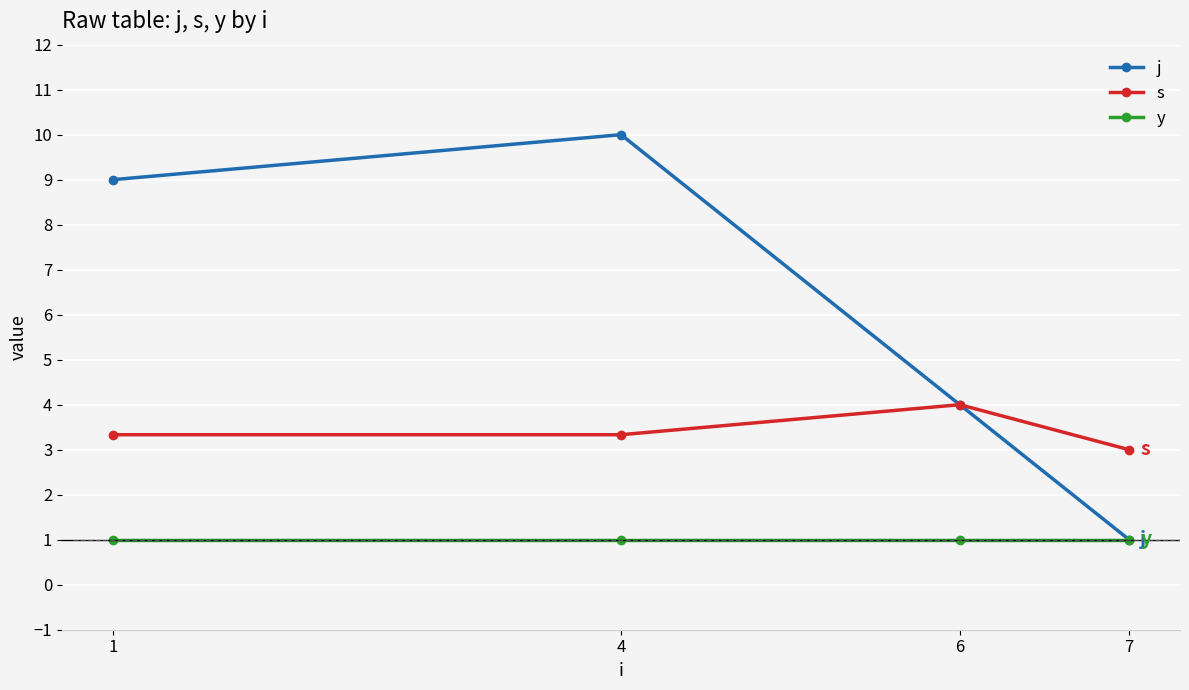

Reading left to right, what are all the values shown in this chart?

j: 1=9.0	4=10.0	6=4.0	7=1.0
s: 1=3.3	4=3.3	6=4.0	7=3.0
y: 1=1.0	4=1.0	6=1.0	7=1.0